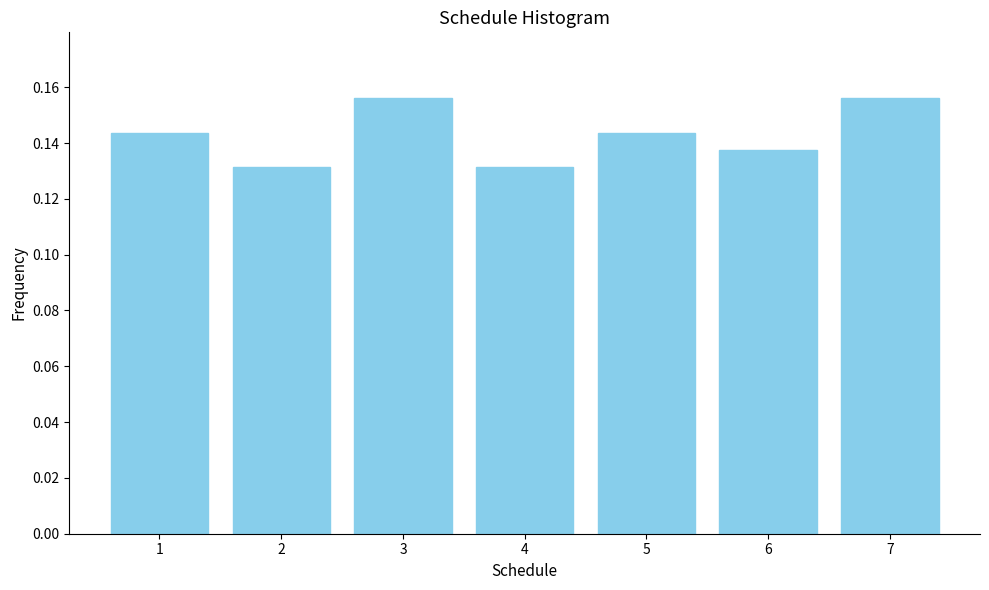

What is the sum of all values?

1.0